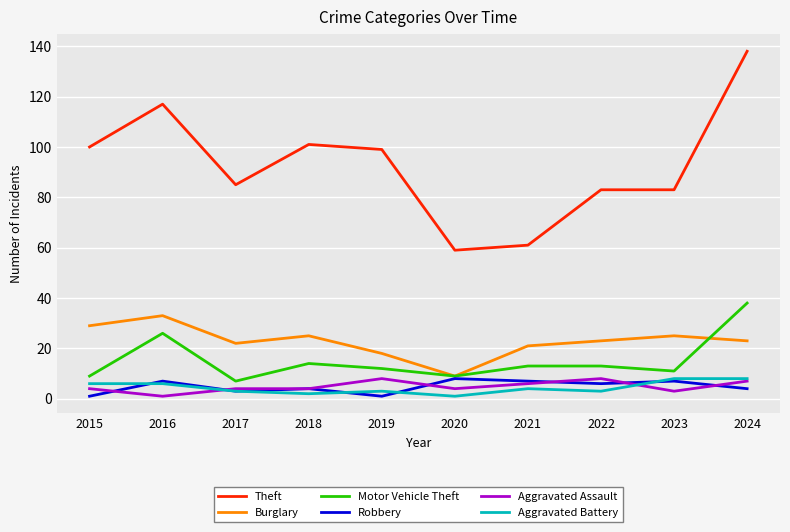

How many series are shown in this chart?

6